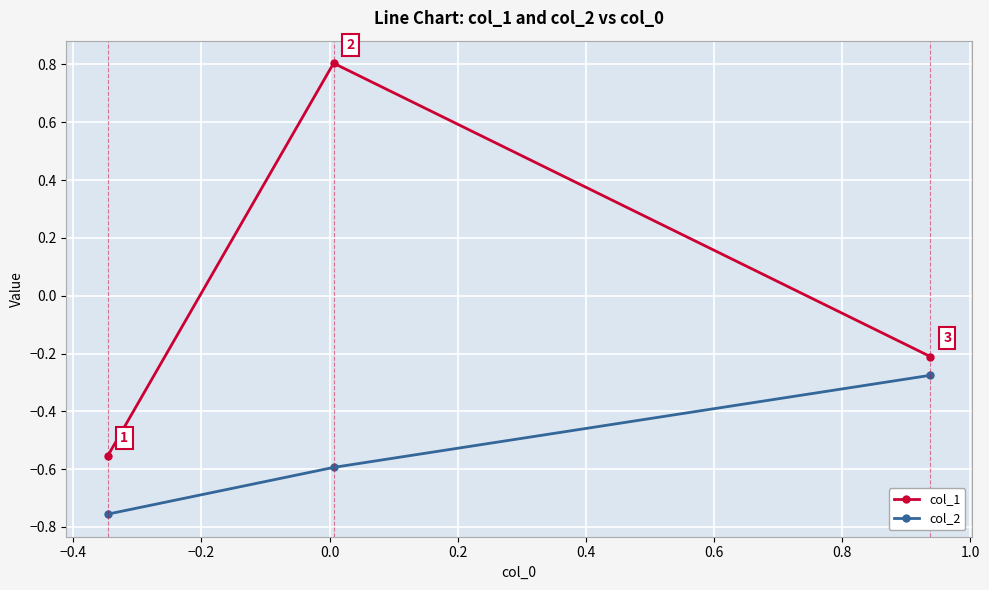

How many data points in col_1 are above 0?

1